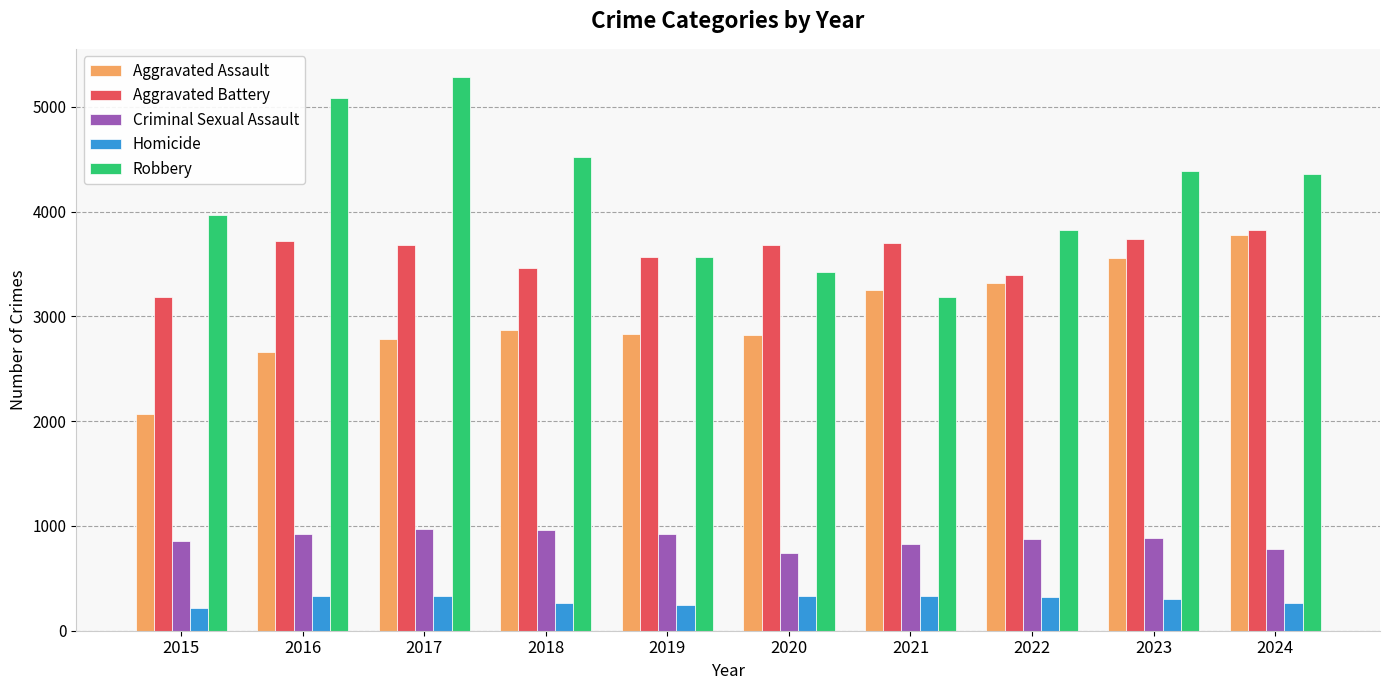

Between 2016 and 2017, which series saw the biggest shift?

Robbery